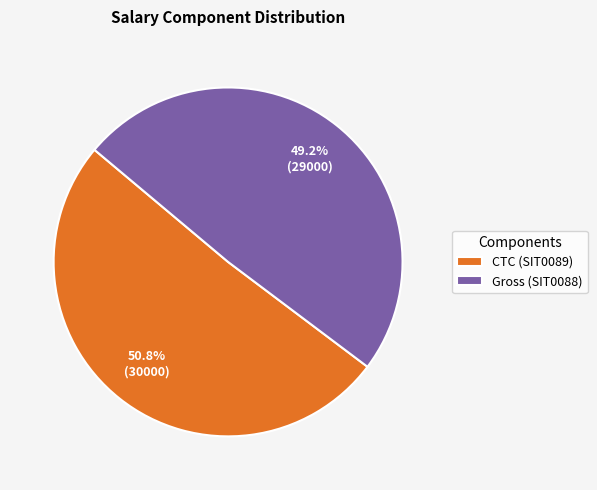

True or false: CTC (SIT0089) accounts for 51% of the total.

True